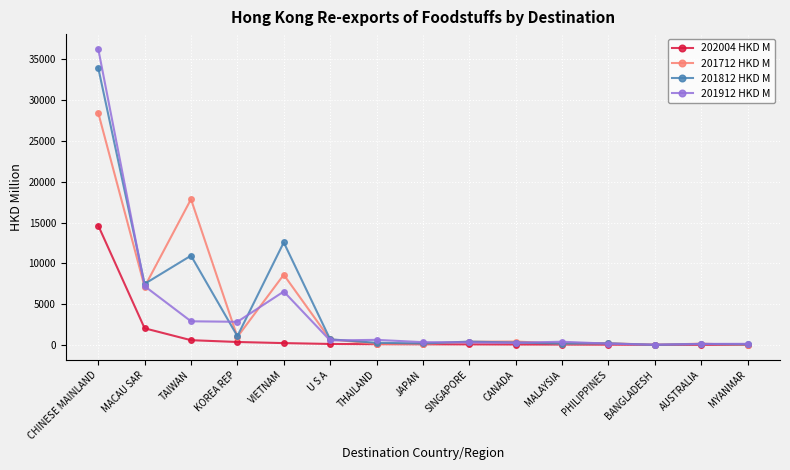

Which series has the widest spread of values?

201912 HKD M